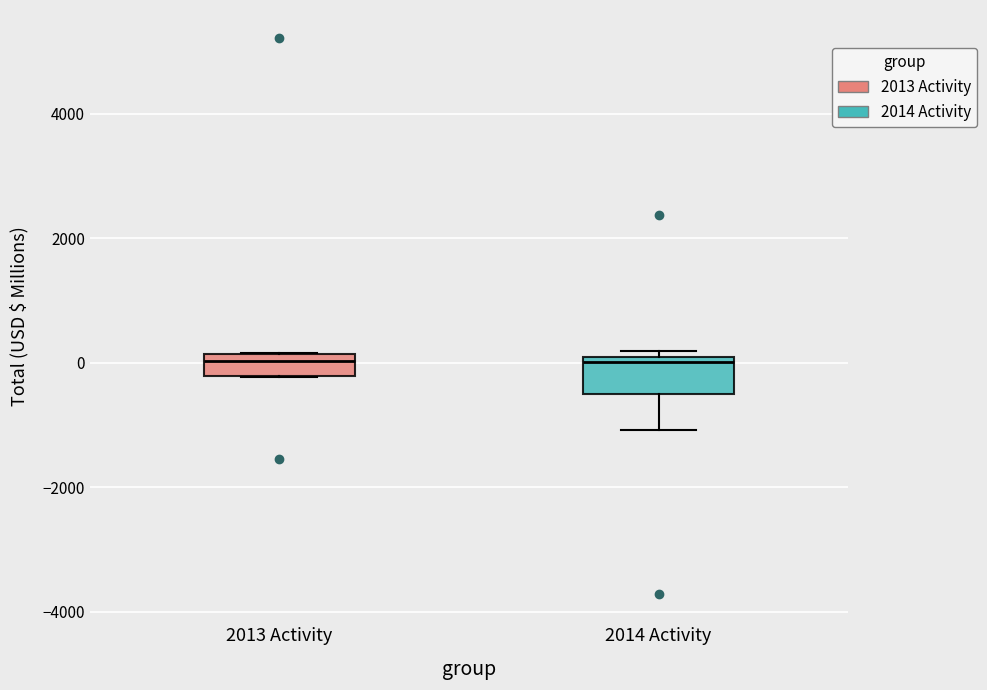

Reading left to right, transcribe this box plot: for each box, give where its median line is, the range the box spans, and where its two whiskers end, as read against the y-axis. The values are not printed on the chart, so give them approximately, as read against the axis.

2013 Activity: median 0, box -200 to 200, whiskers -200 to 200
2014 Activity: median 0 (just below the box's upper edge), box -400 to 0, whiskers -1000 to 200